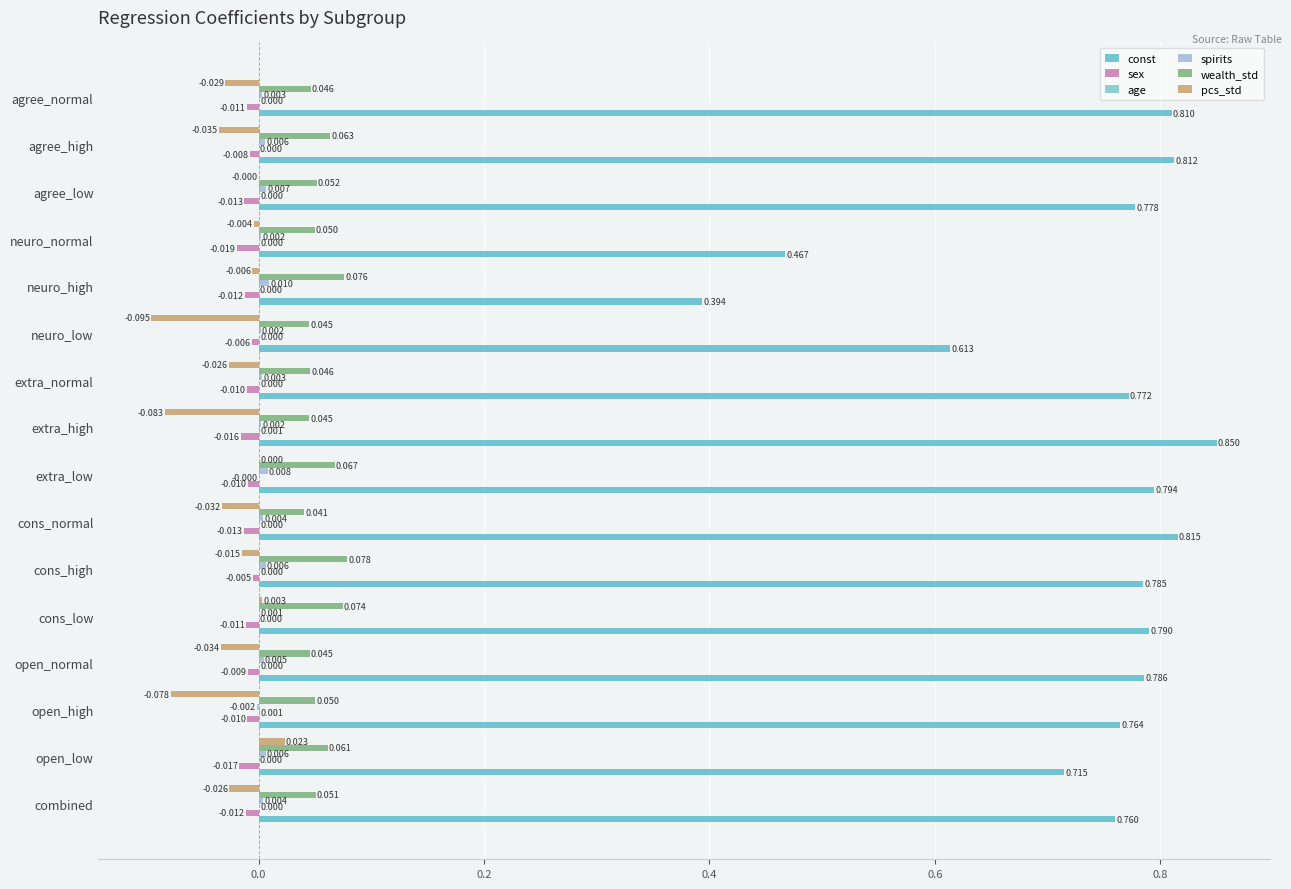

At how many categories does at least one series exceed 0?

16